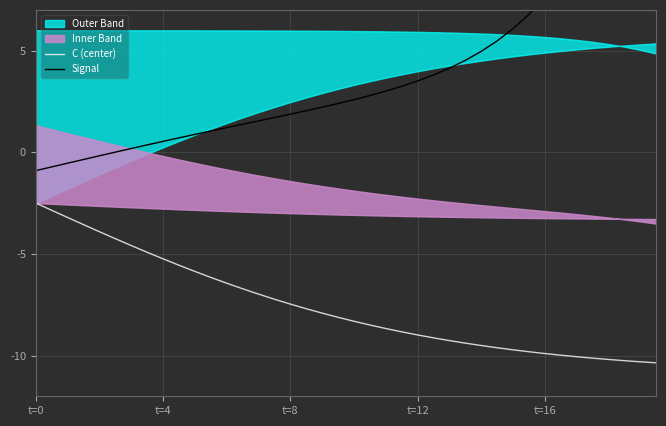

True or false: C (center) has a value of -5.2 at t=4.

True